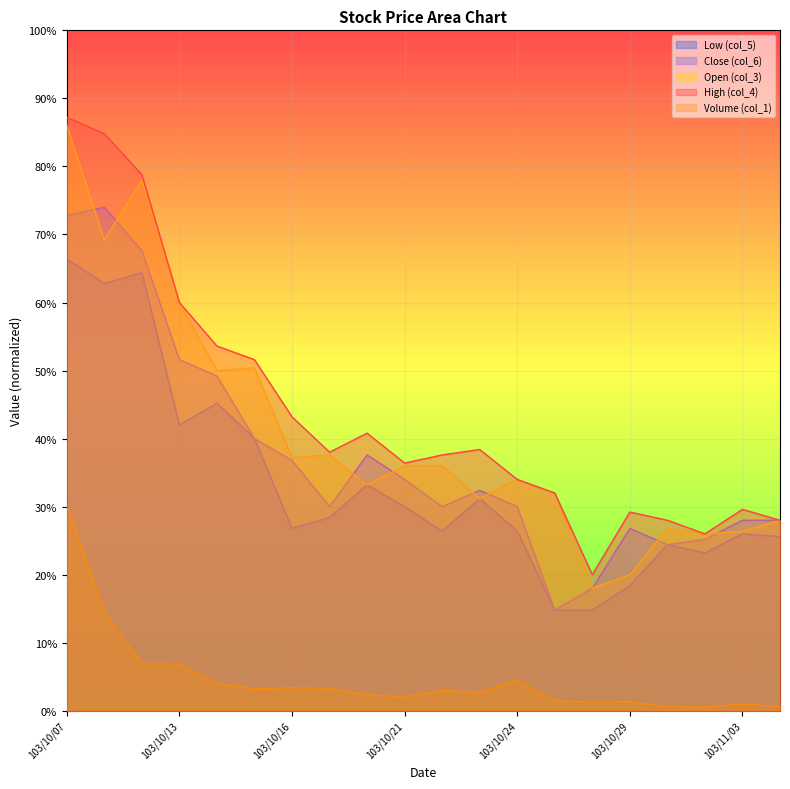

True or false: High (col_4) and Open (col_3) cross at least once.

False